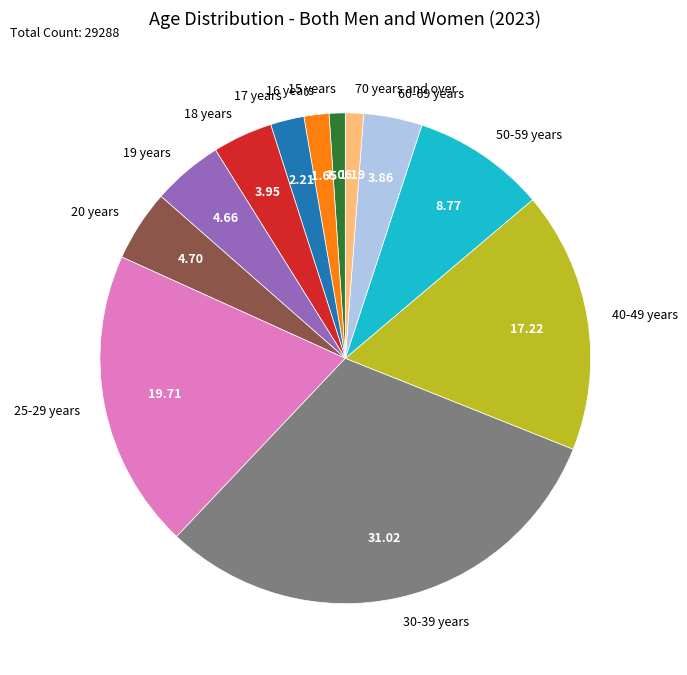

Between 19 years and 16 years, which is larger?

19 years